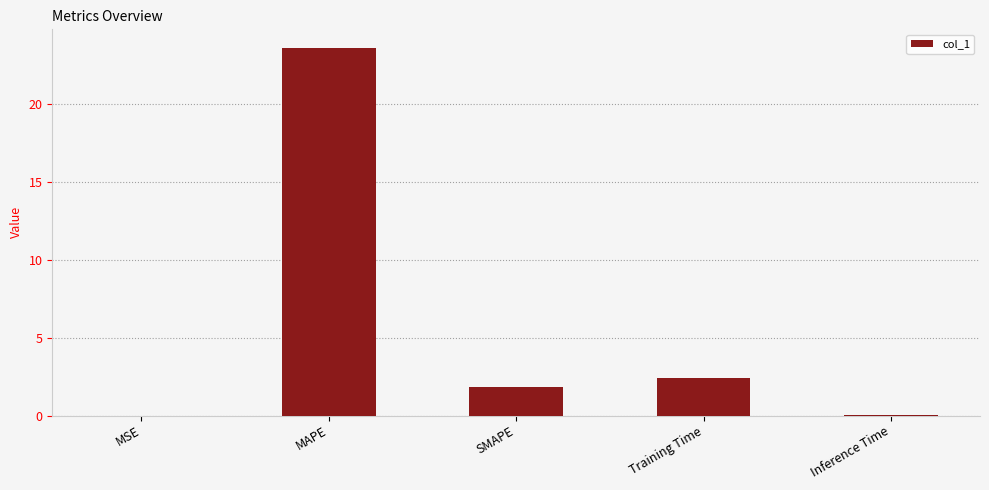

What is the sum of all values?

27.9